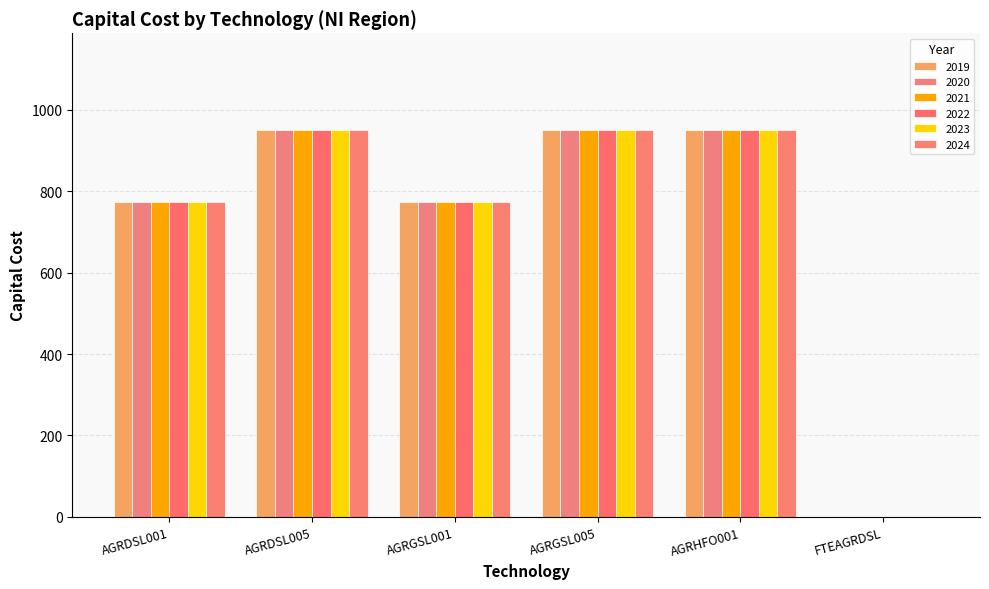

What is the difference between the second highest and second lowest values in the 2019 series?

176.8